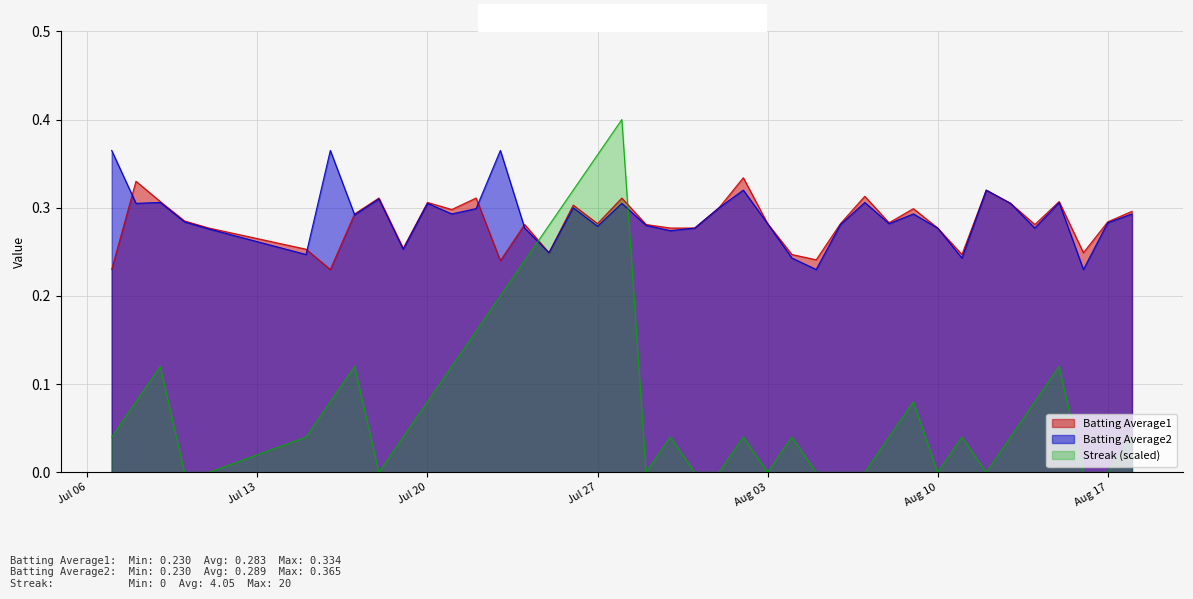

Which series has the largest range (max minus min)?

Streak (scaled)